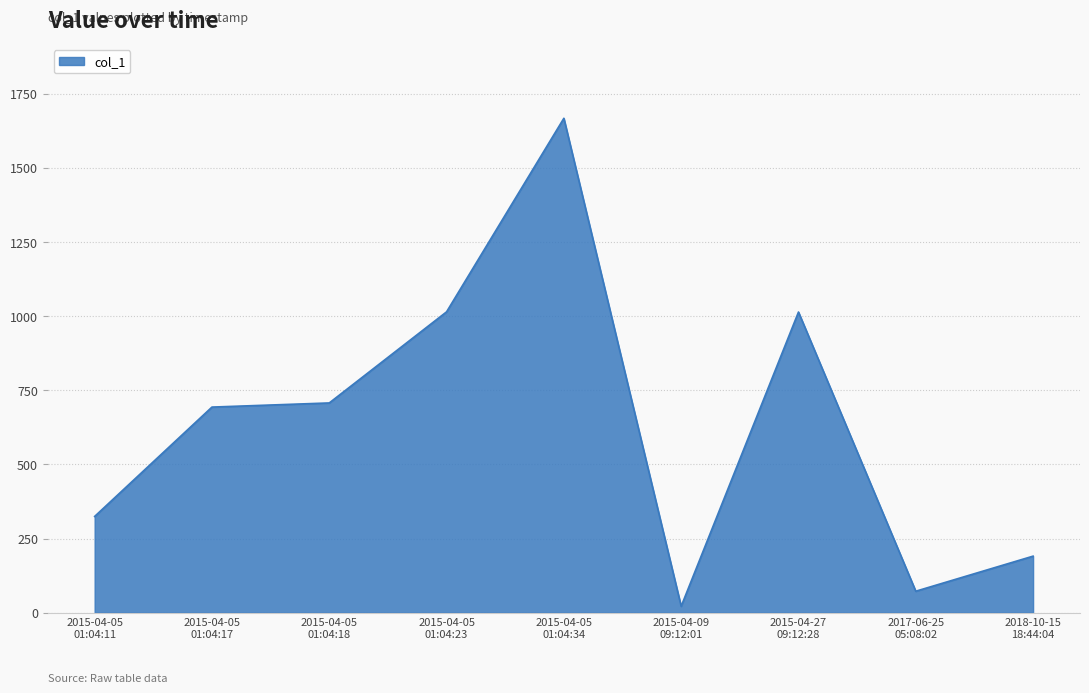

What is the greatest value displayed?

1667.4